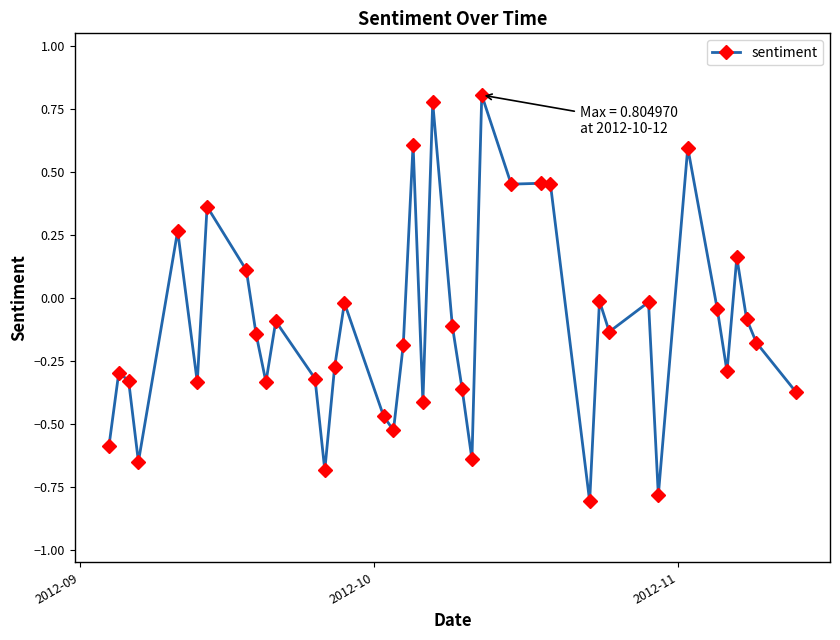

What is the sum of all values?

-4.5